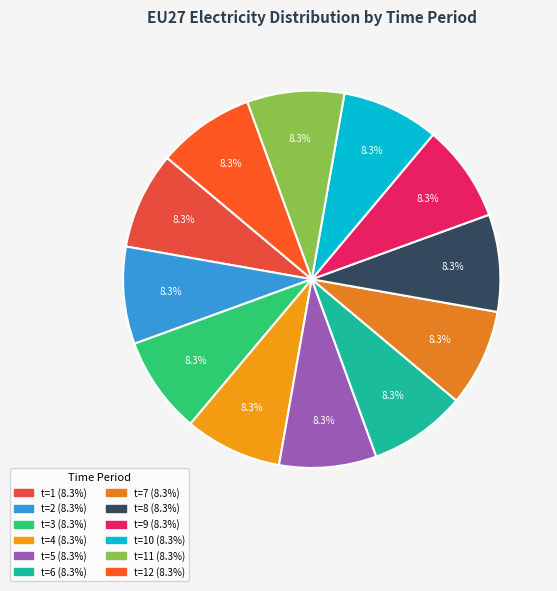

Which slice is the largest?

t=1